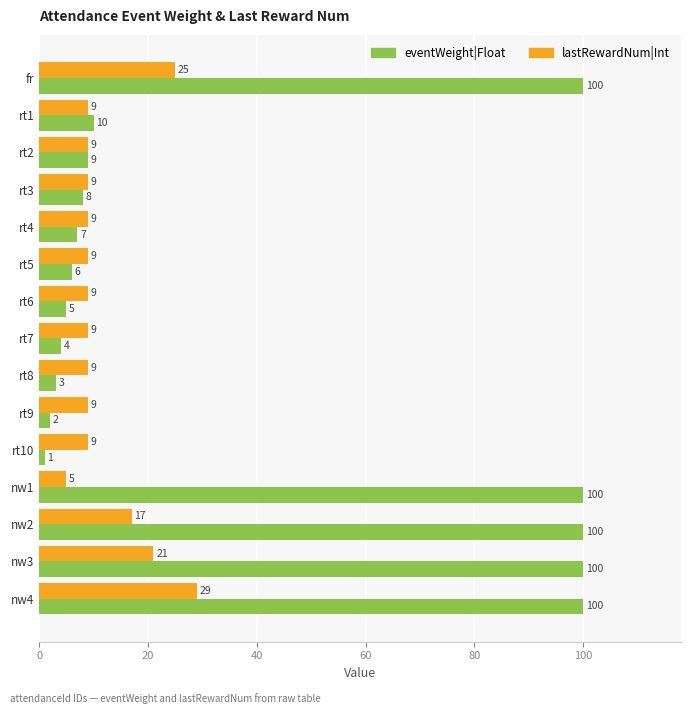

How many lastRewardNum|Int values are between 9 and 17?

11